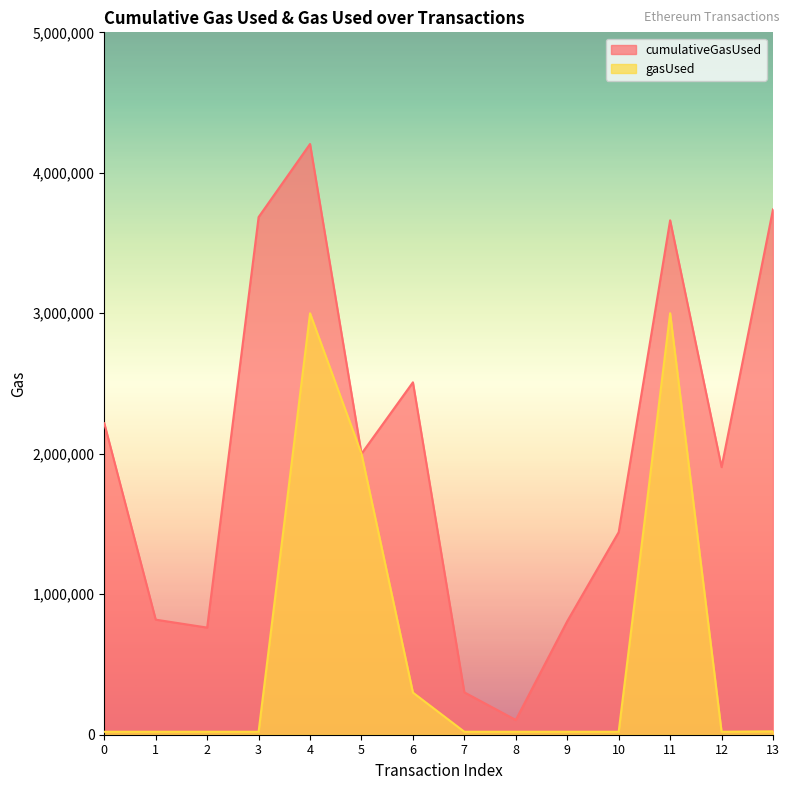

What is the lowest value of the gasUsed series?

21000